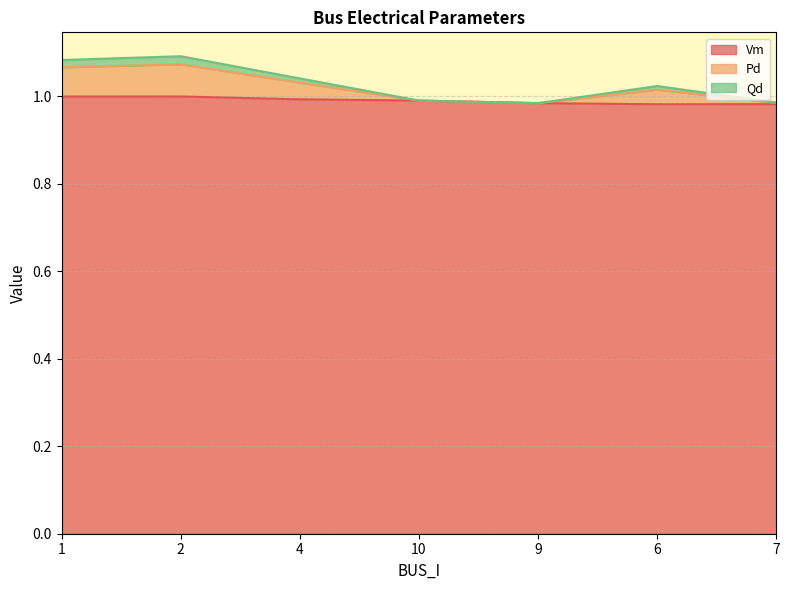

What is the approximate value of Pd at 2?

1.1